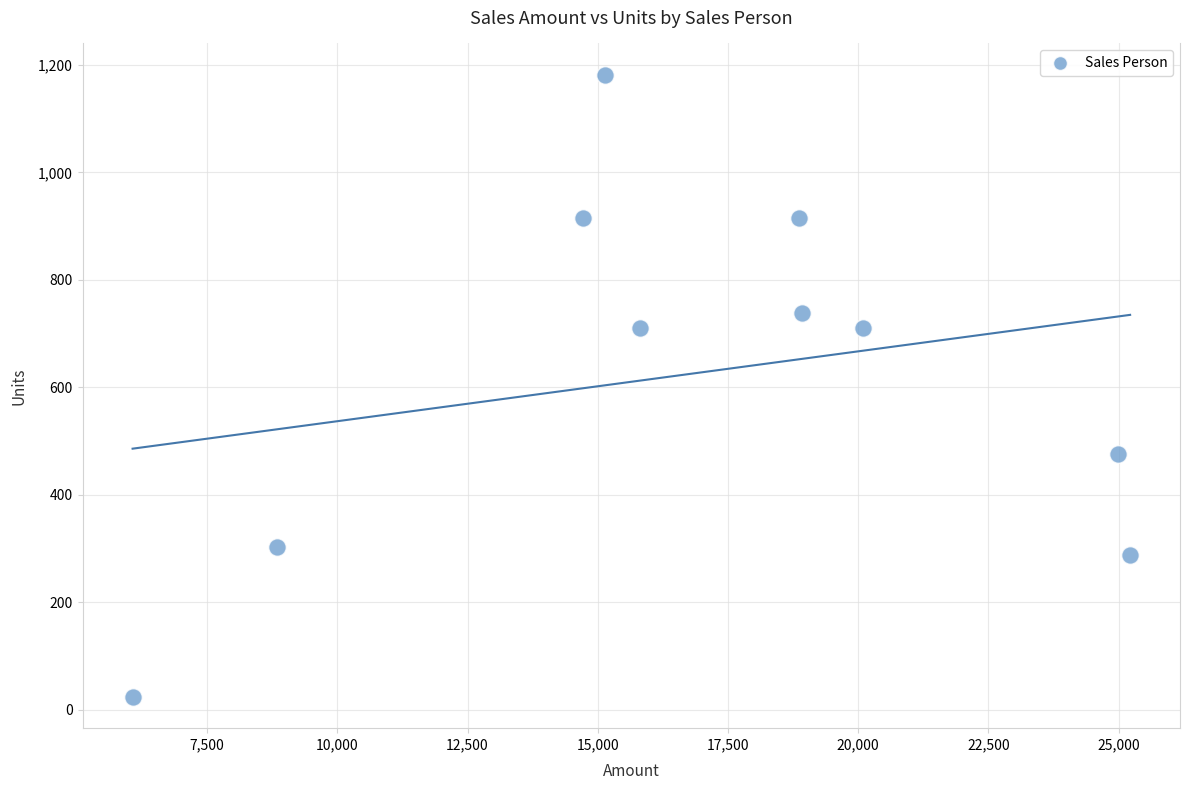

What is the range of X values (max minus min)?

19152